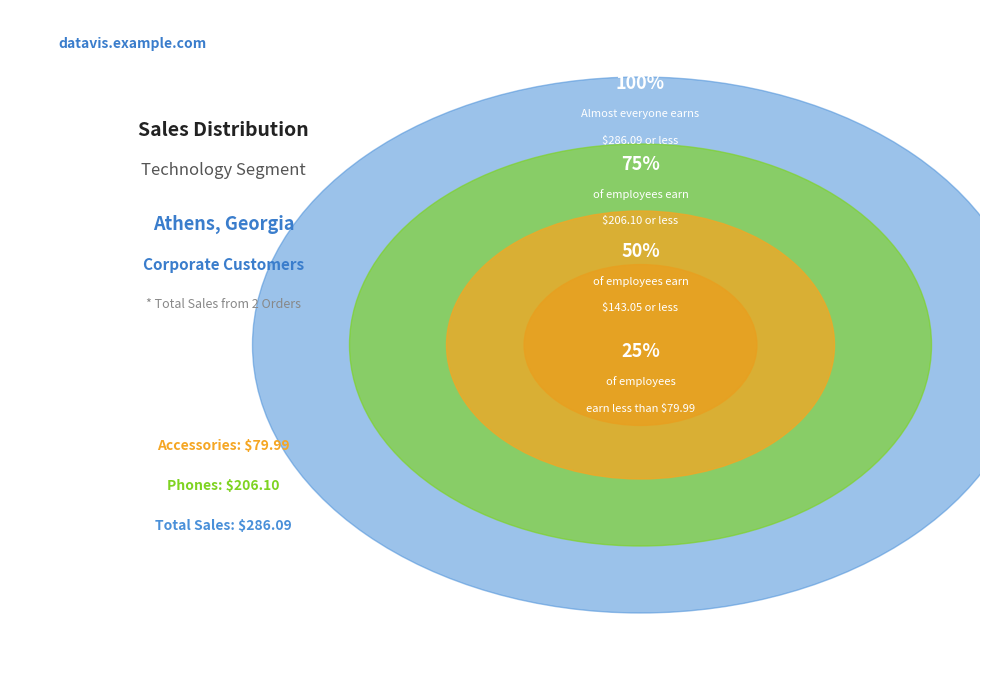

Which has a higher value, Row 9988 - Accessories or Row 9989 - Phones?

Row 9989 - Phones